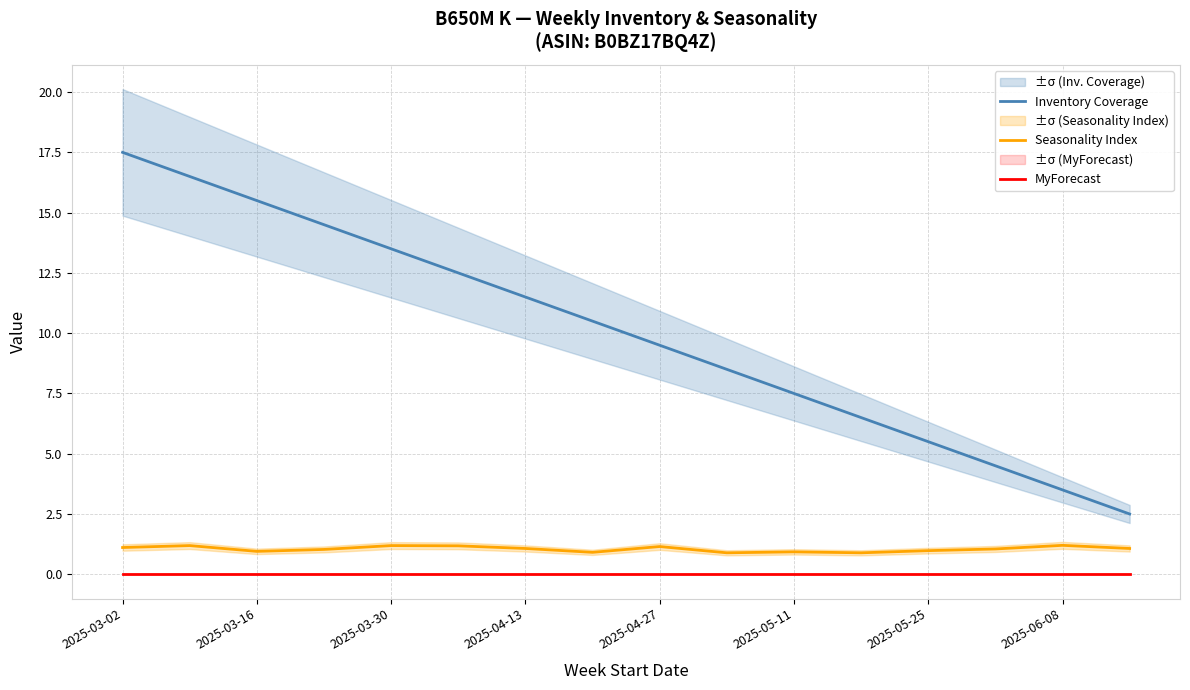

In Seasonality Index, how many points are lower than both neighbors (excluding endpoints)?

4